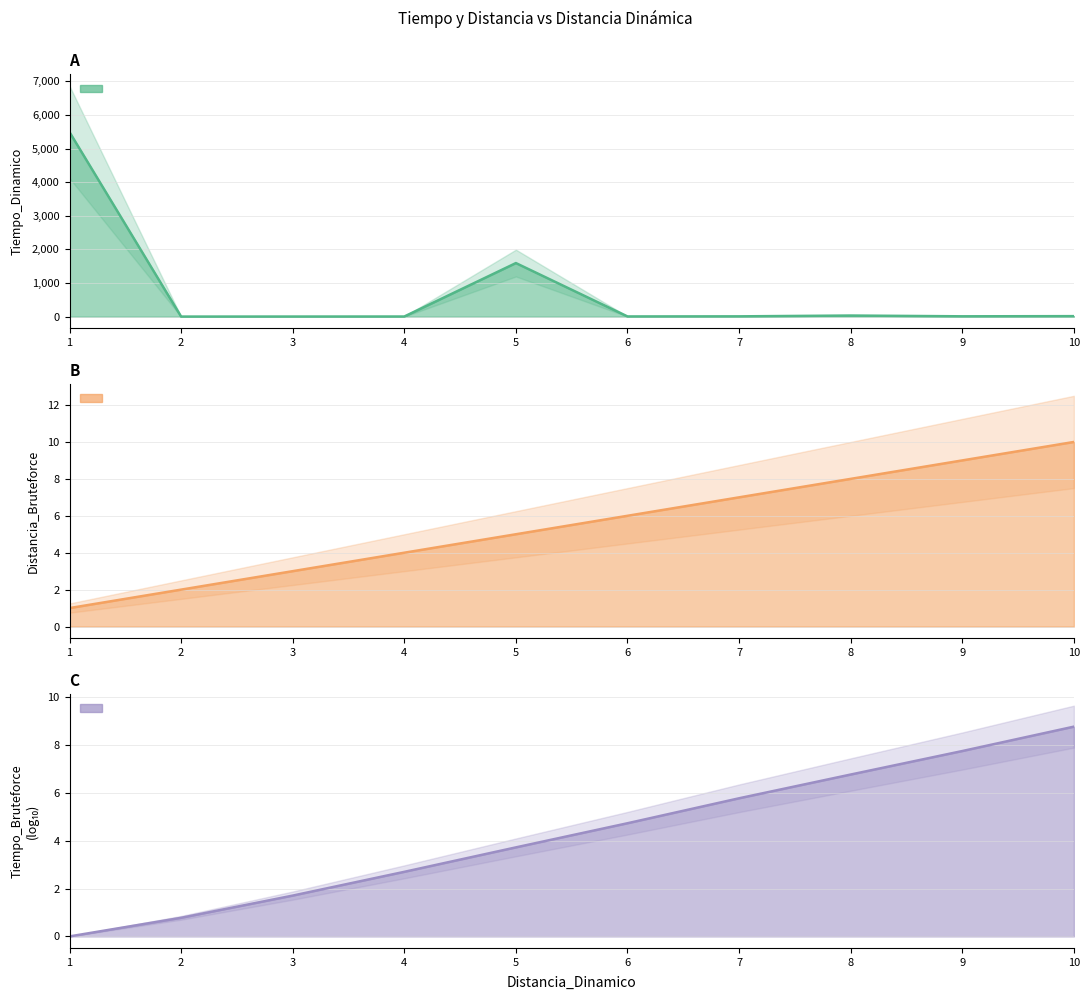

Count the Distancia_Bruteforce values in the range 3 to 8.

6